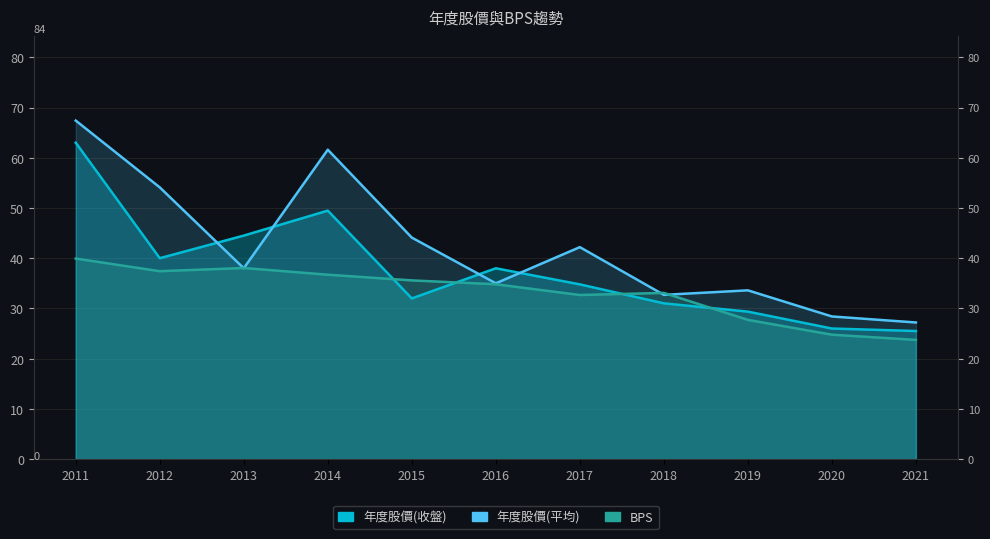

Count the number of categories in the chart.

11